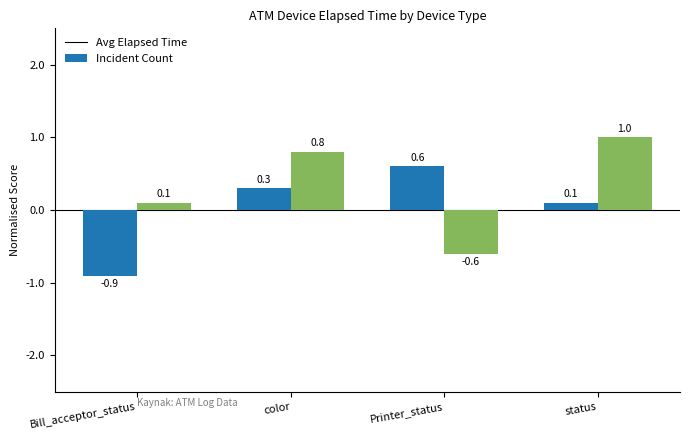

At which label is Incident Count closest to 0?

Bill_acceptor_status